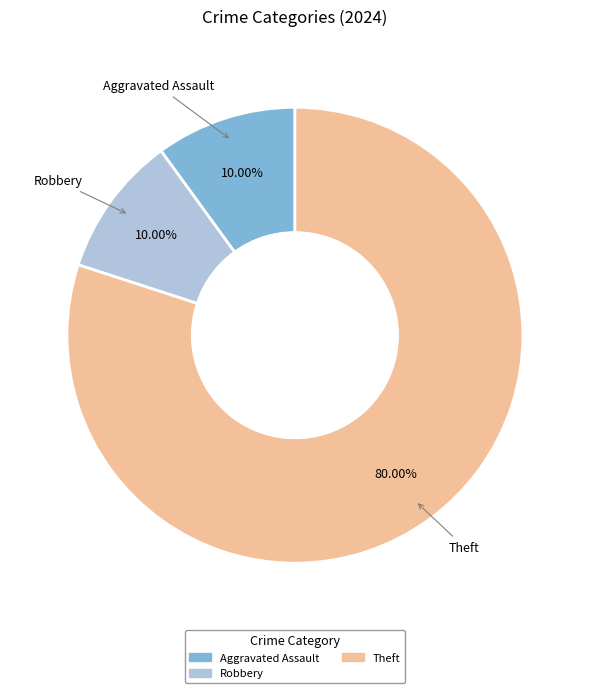

To the nearest percent, what is the average slice percentage?

33%